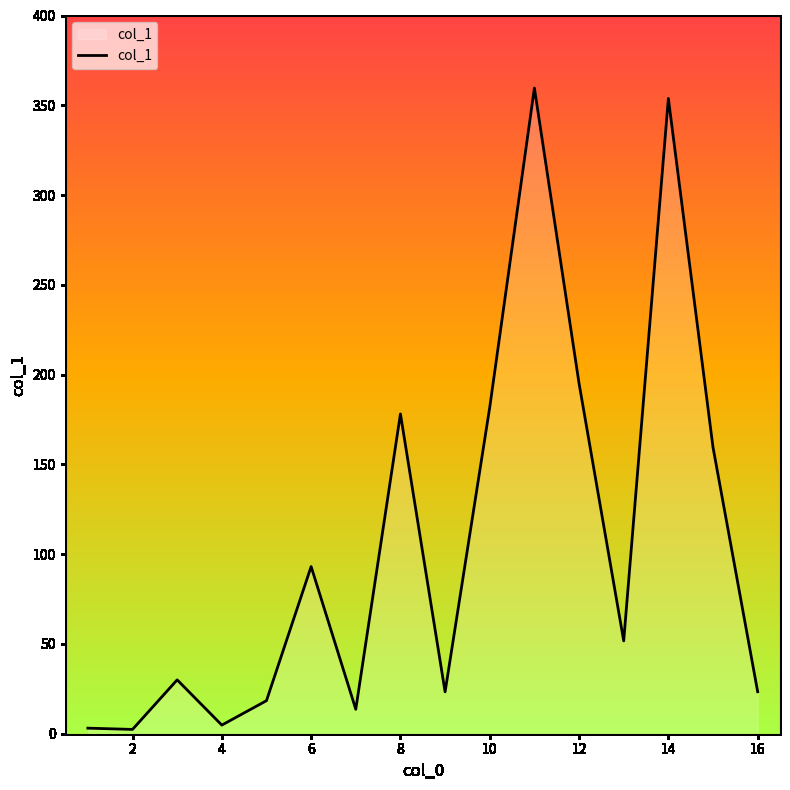

What is the greatest value displayed?

359.6